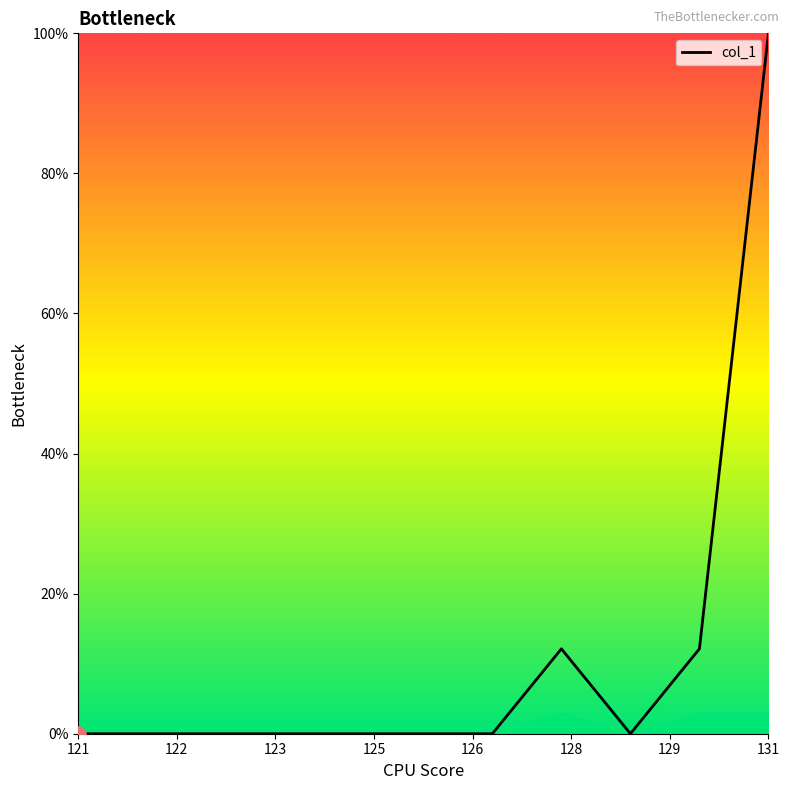

What is the difference between the maximum and minimum values?

100.0